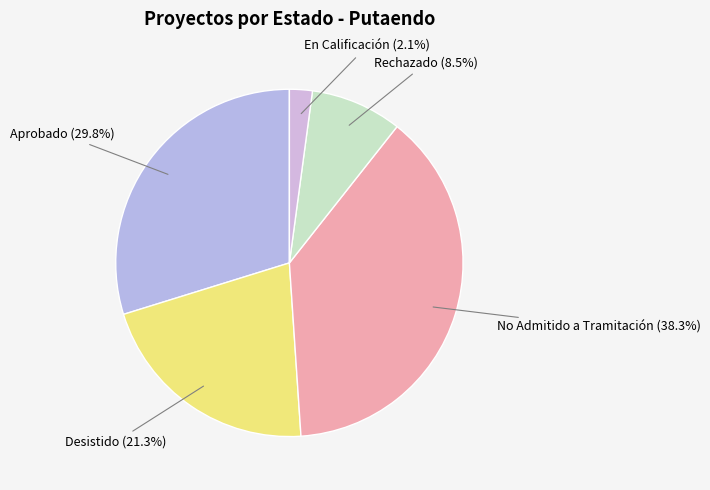

How many segments does this pie chart have?

5